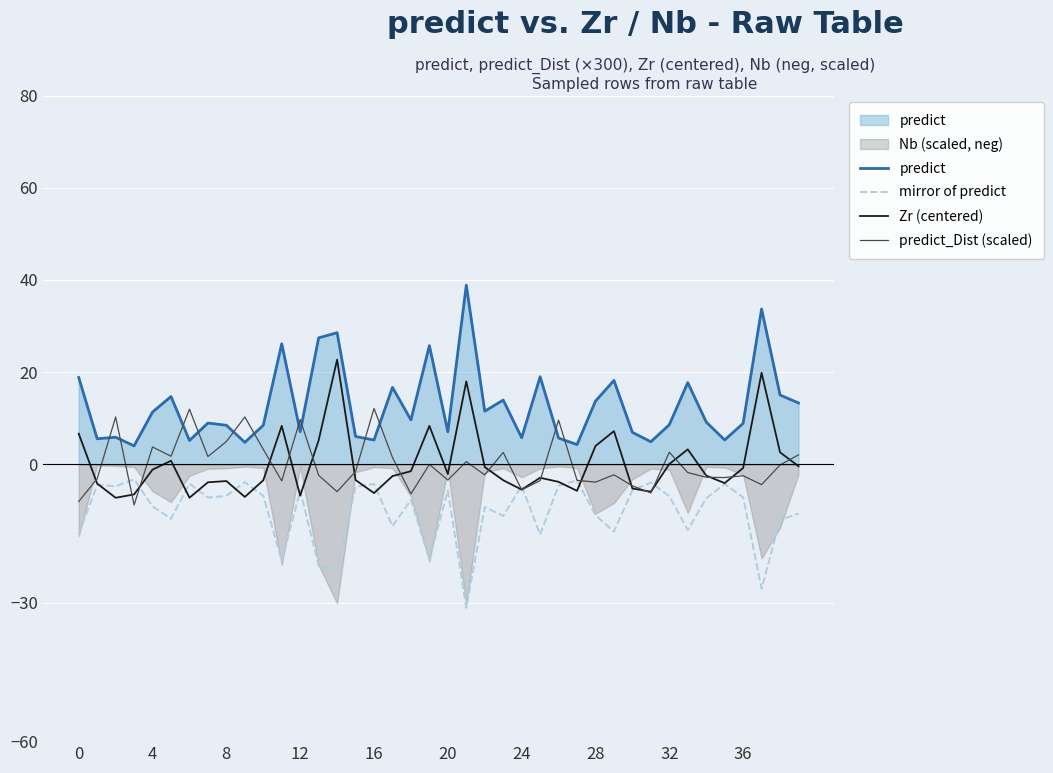

The value of mirror of predict at 4 is -4.3. True or false?

False